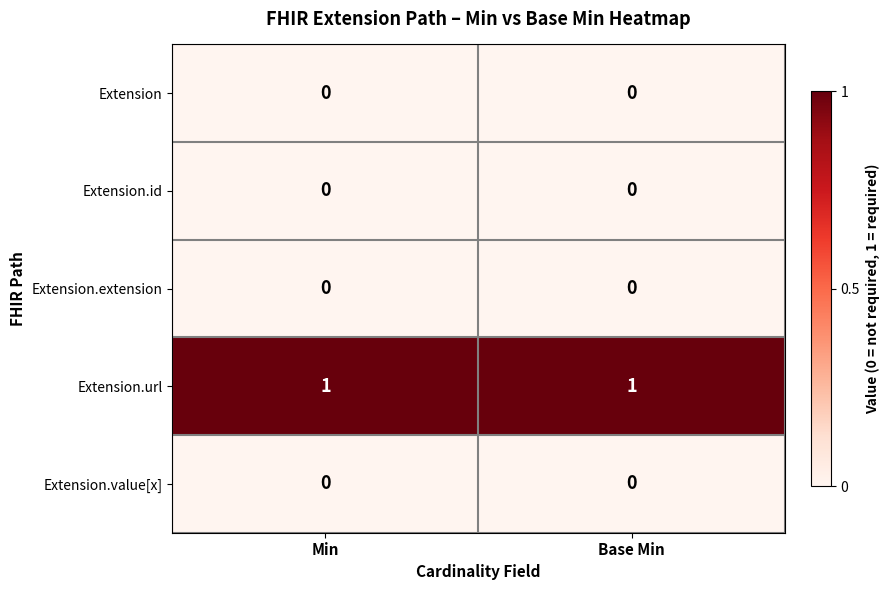

Is it true that Extension.value[x] equals 0 at Base Min?

True